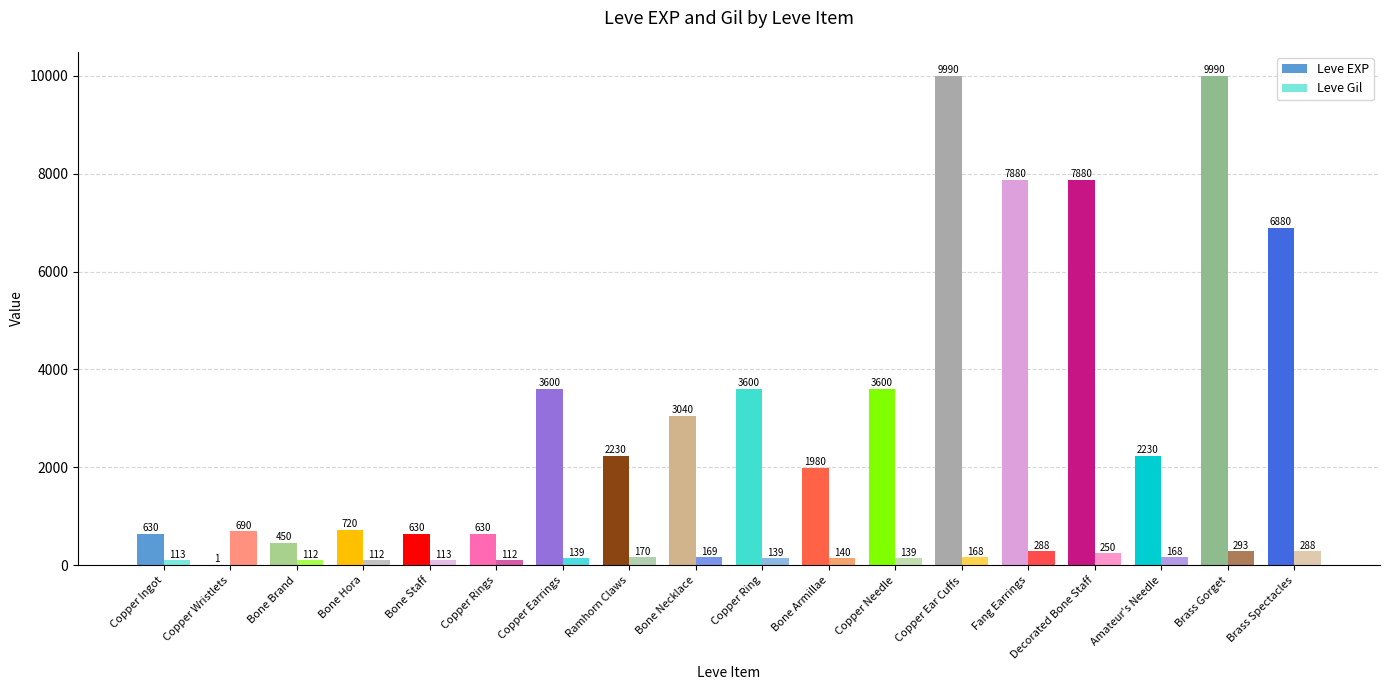

Are the bars horizontal?

No